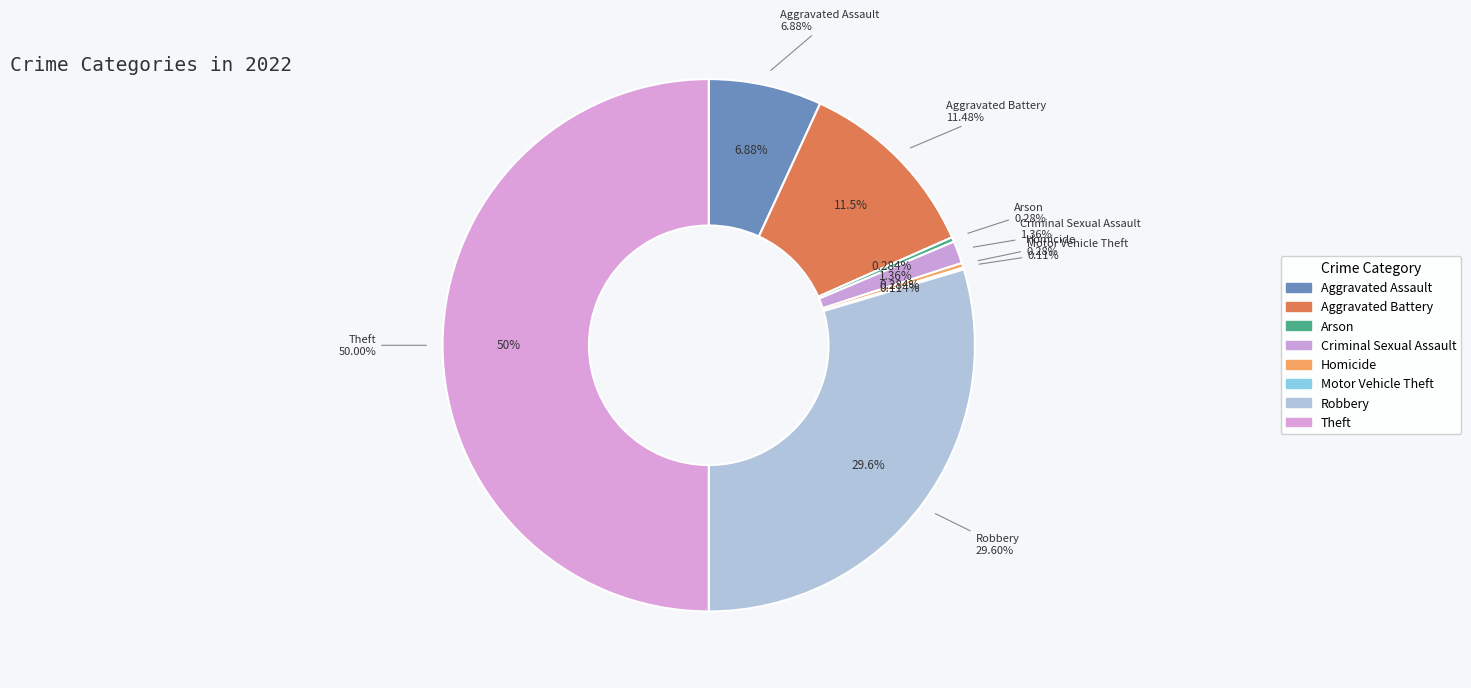

What percentage is NOT represented by Criminal Sexual Assault?

98.6%